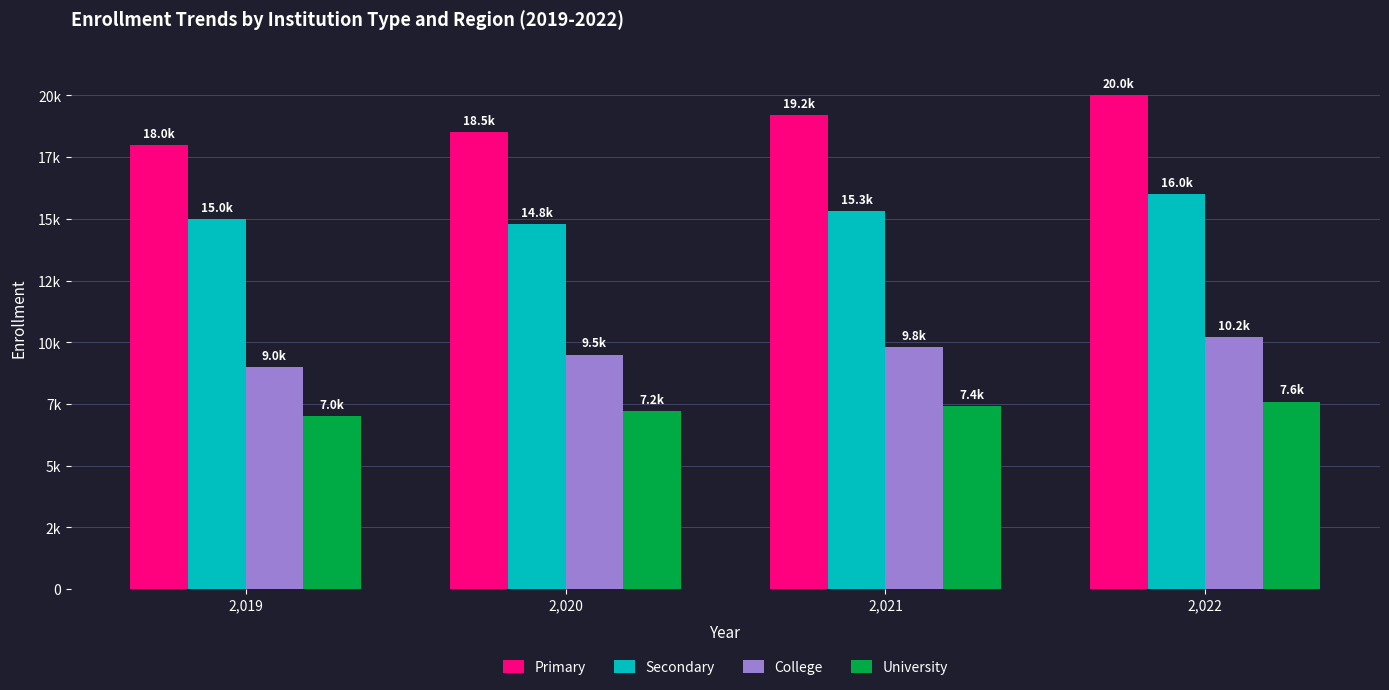

What is the smallest value displayed?

7000